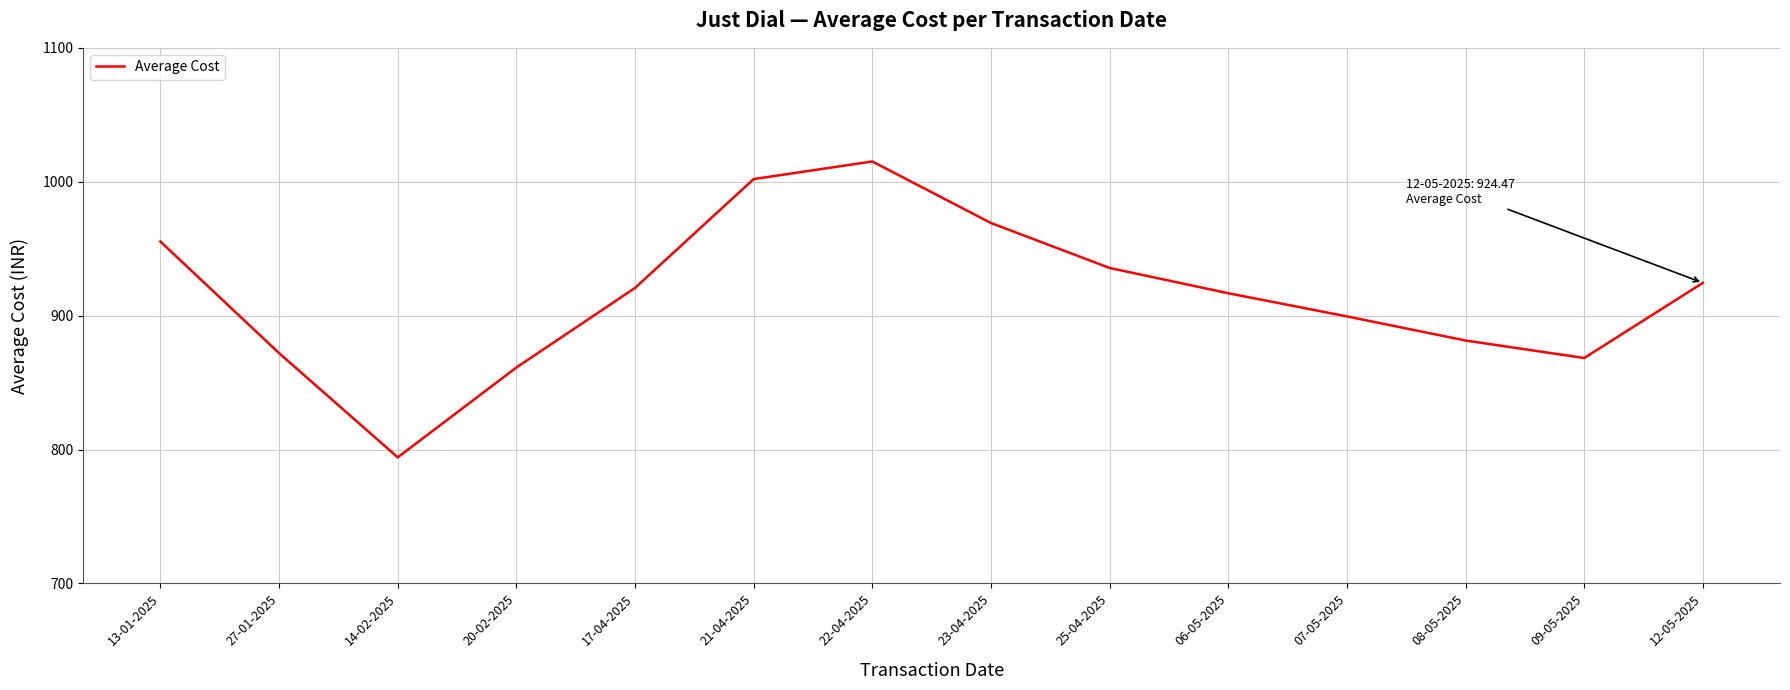

At which category does the chart reach its minimum across all series?

14-02-2025